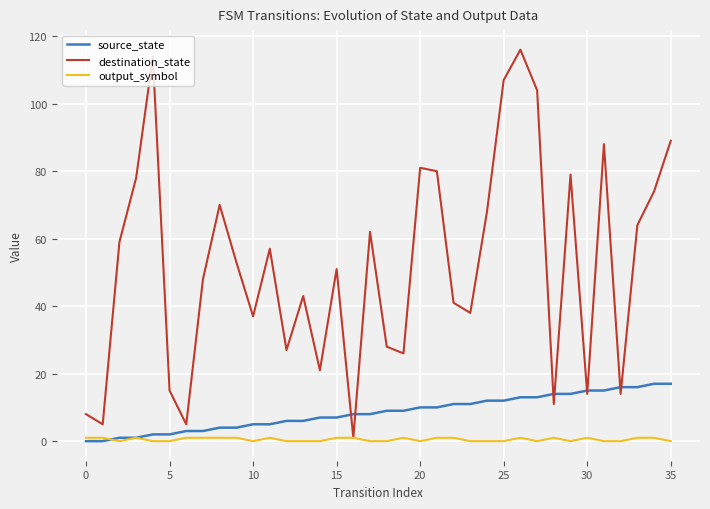

Rank the series by their average value, from highest to lowest.

destination_state, source_state, output_symbol